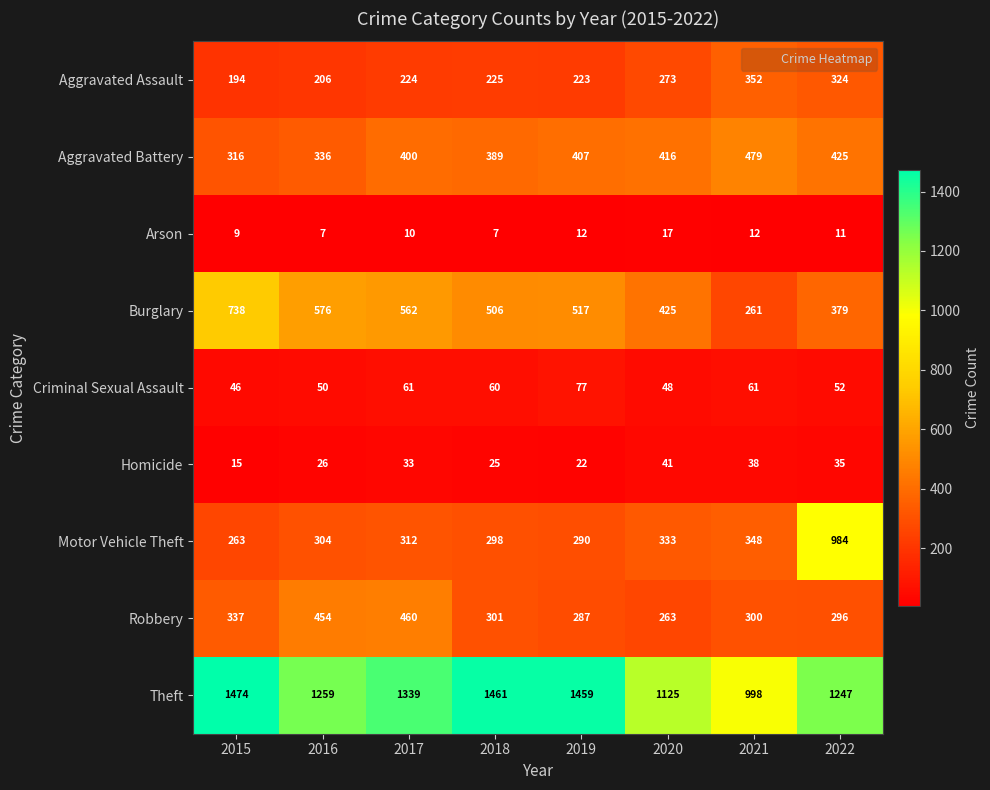

Which series has the widest spread of values?

Motor Vehicle Theft